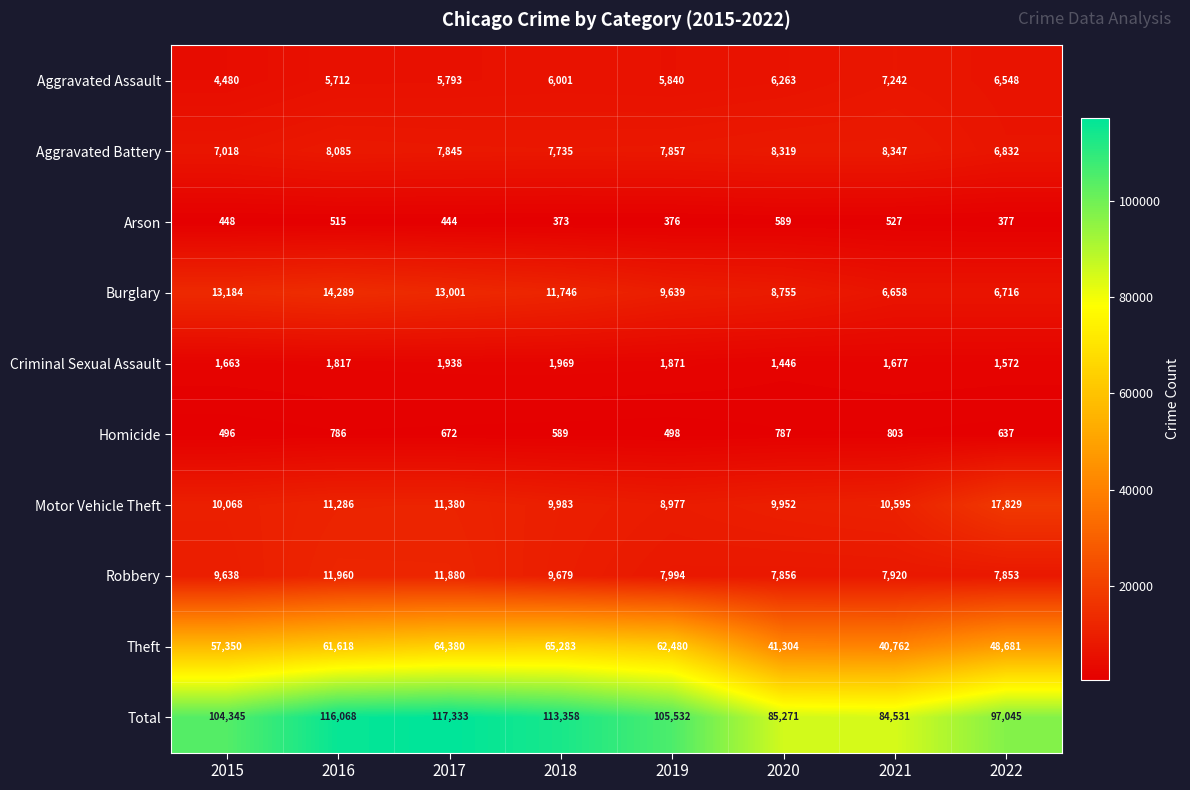

What is the difference between the maximum and second lowest values in the Criminal Sexual Assault series?

397